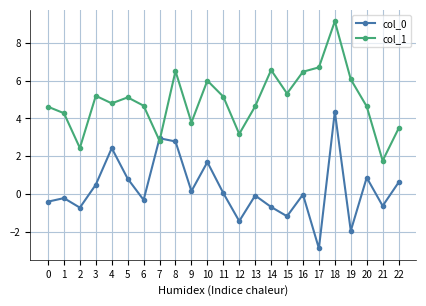

What is the difference between the col_0 values at 4 and 6?

2.7